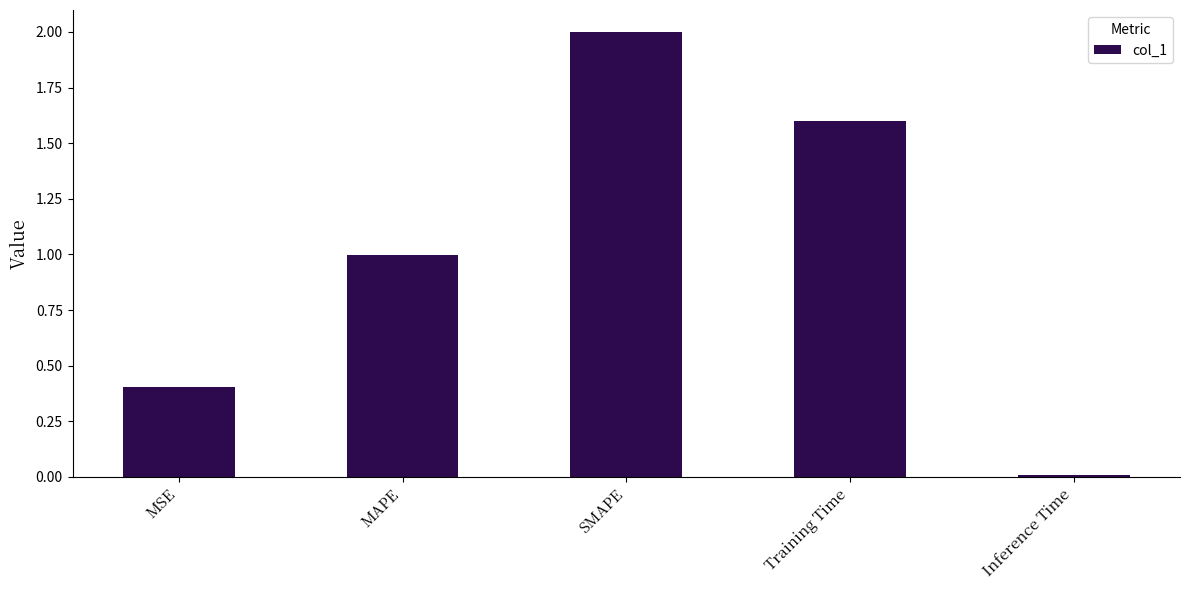

What is the difference between the second highest and second lowest values?

1.2